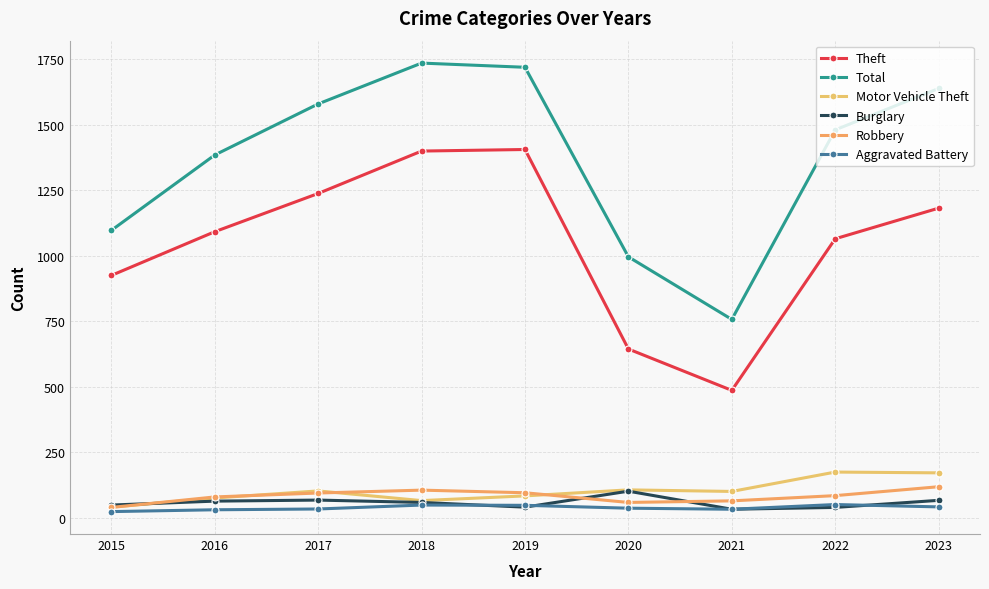

Which category has the highest value in the Robbery series?

2023